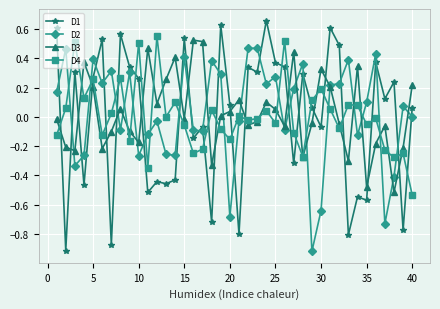

Does the chart have visible grid lines?

Yes